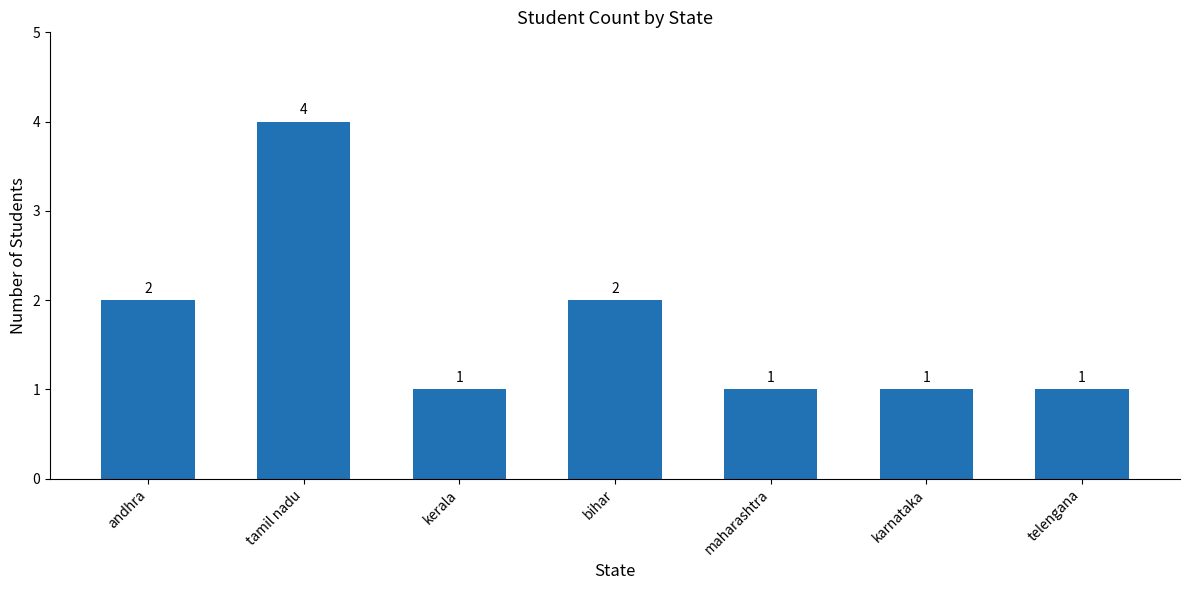

Is it true that the value at maharashtra is 1?

True